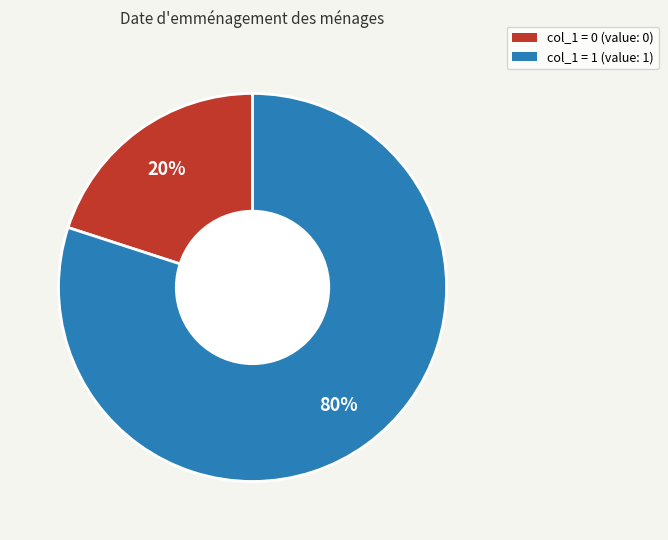

To the nearest percent, what is the difference between the largest and smallest slice percentages?

60%